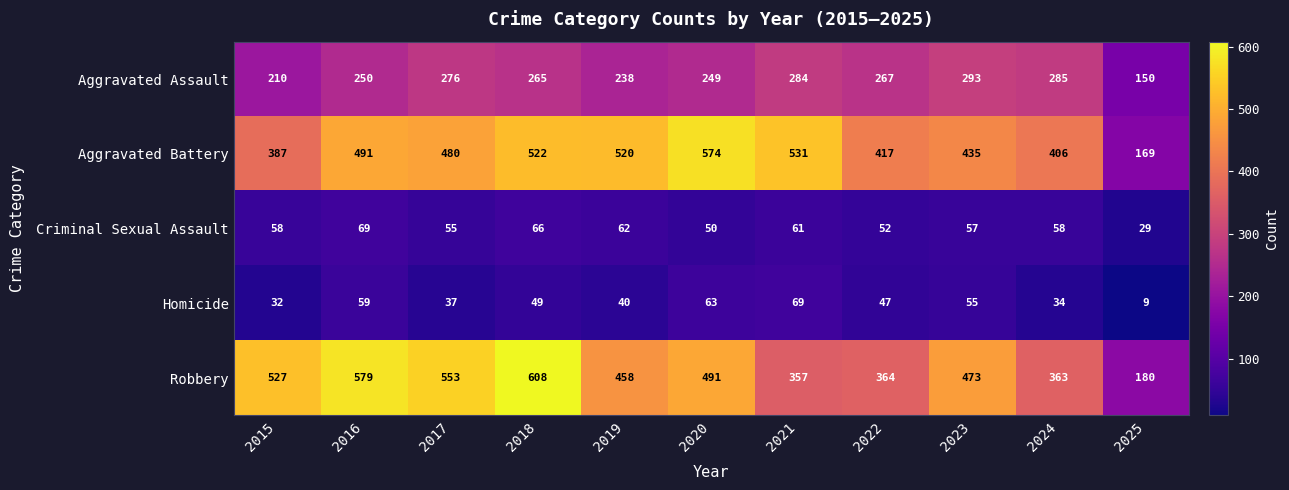

At 2019, list the series in order from smallest to largest.

Homicide, Criminal Sexual Assault, Aggravated Assault, Robbery, Aggravated Battery